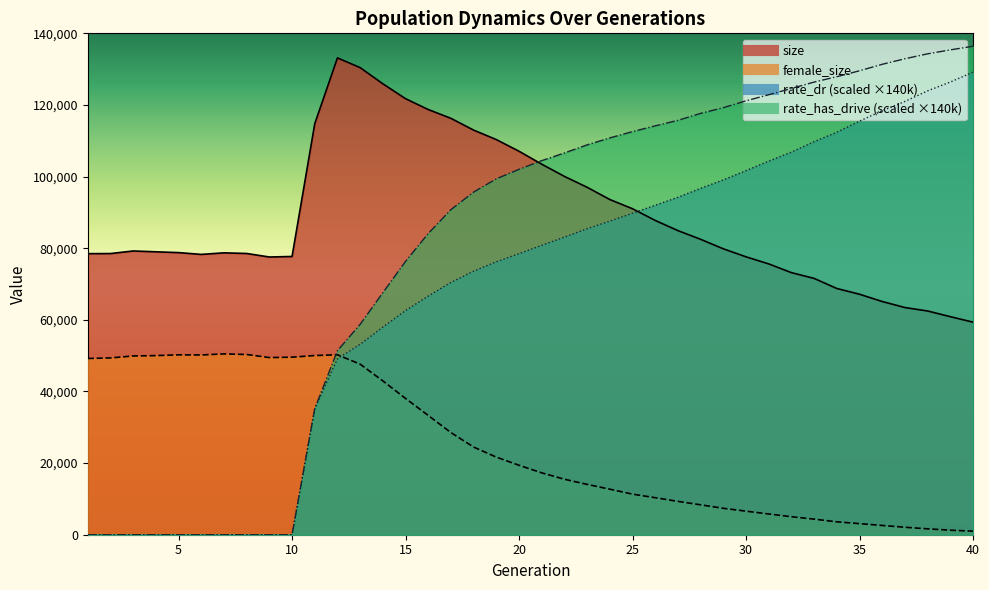

What is the sum of all female_size values?

998244.0